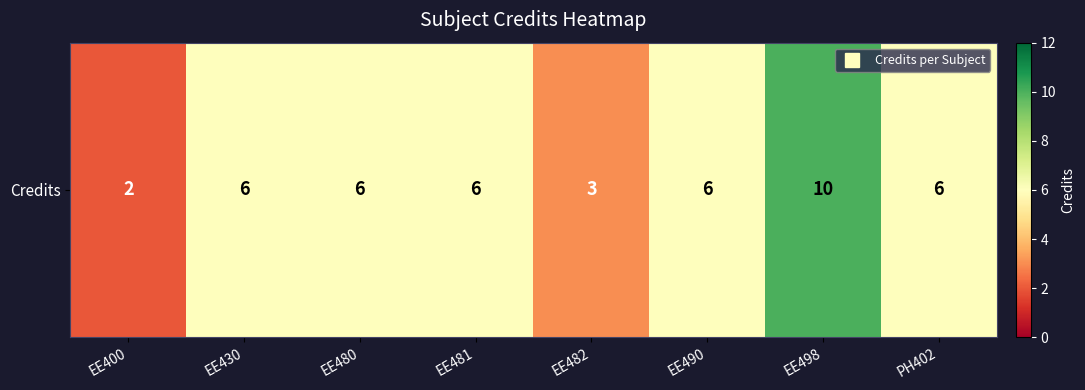

How many values are between 6 and 7?

5